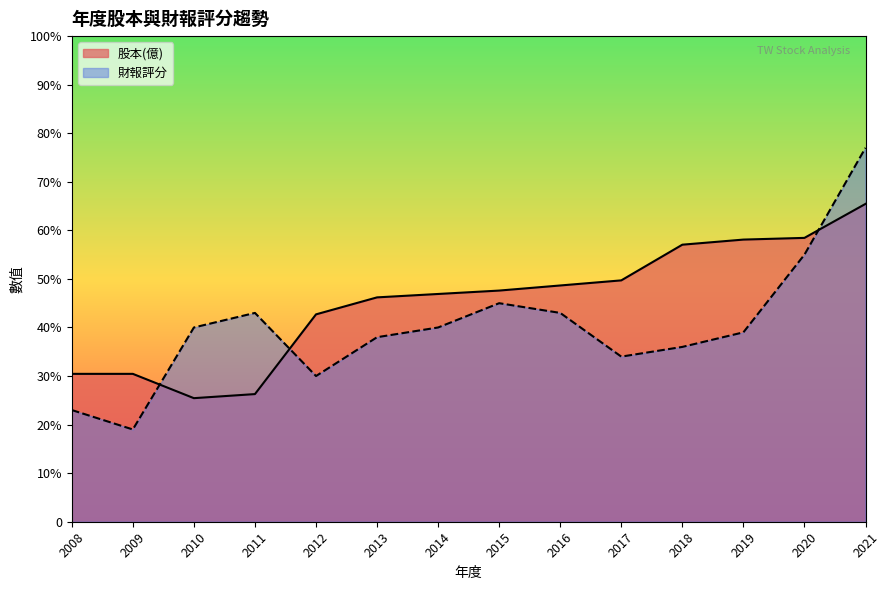

Does the chart have visible grid lines?

No